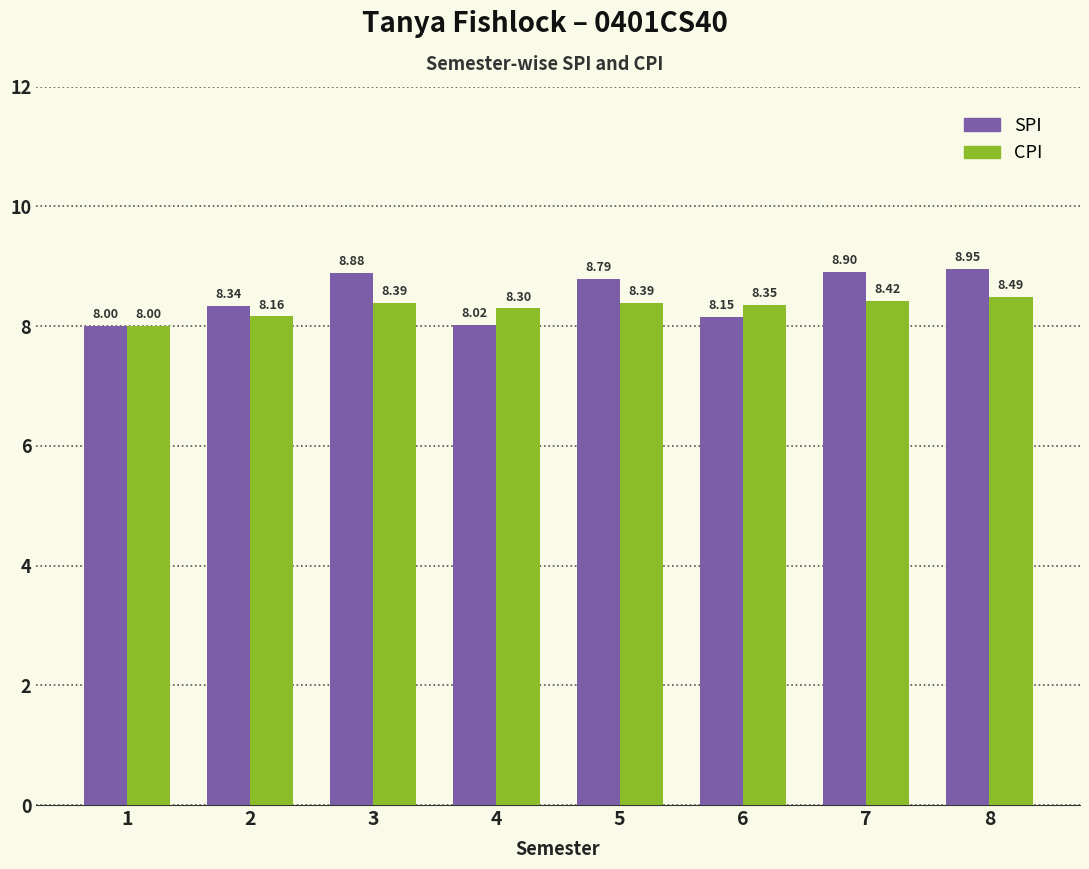

What is the sum of all CPI values?

66.5